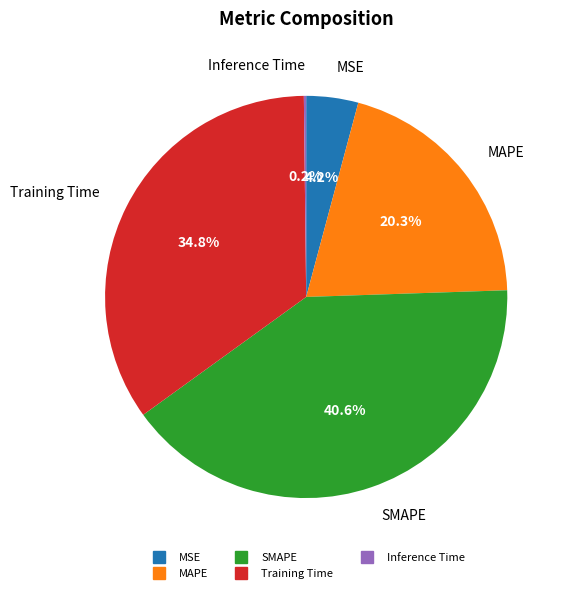

What is the ratio of the value at SMAPE to the value at Training Time?

1.2